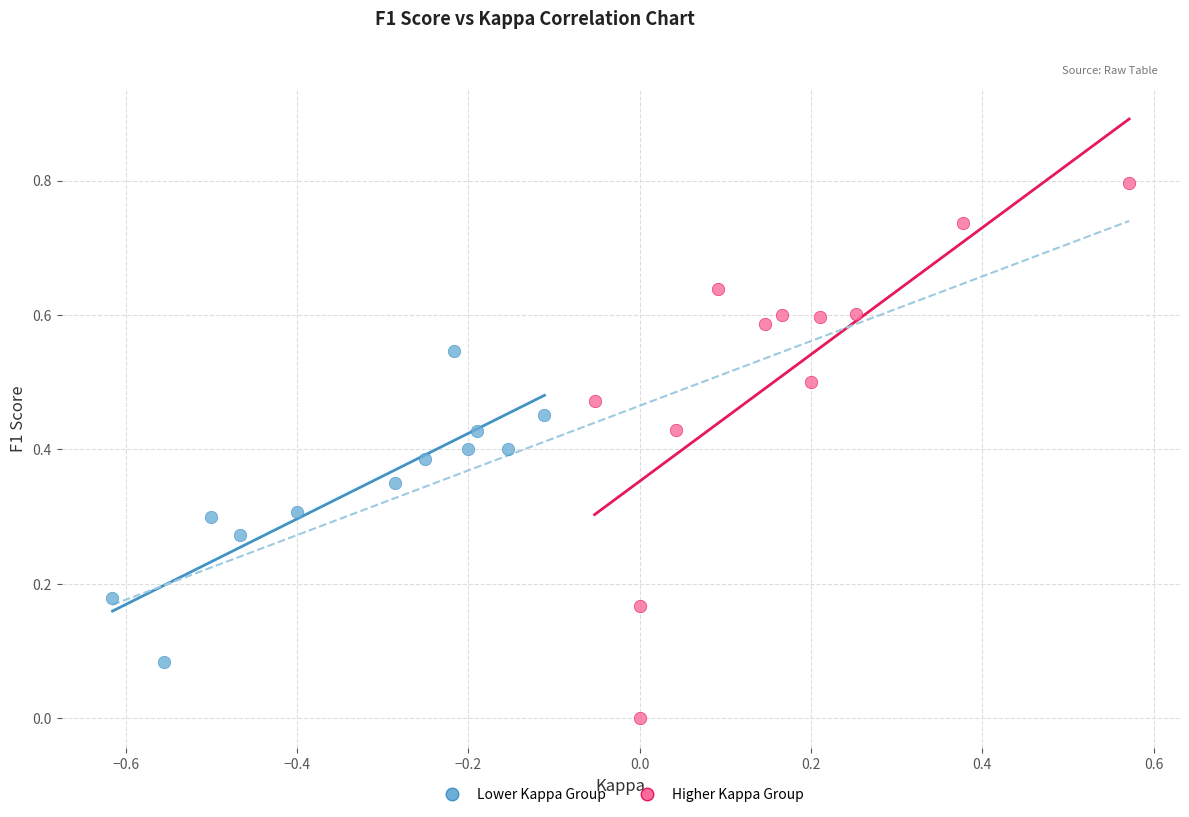

Which series reaches the minimum Y coordinate?

Higher Kappa Group